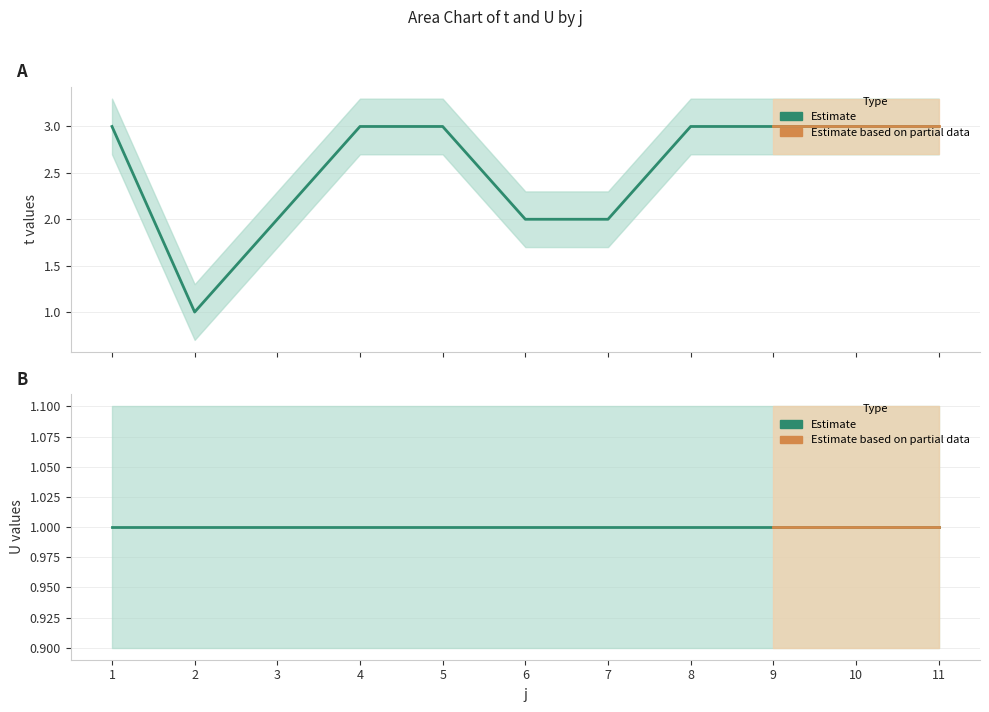

True or false: the data has more than 2 interior local peaks.

False